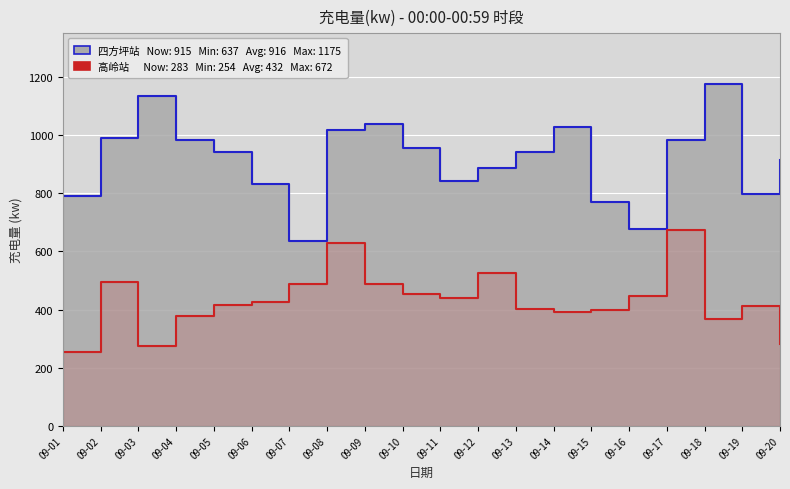

What is the greatest value displayed?

671.9